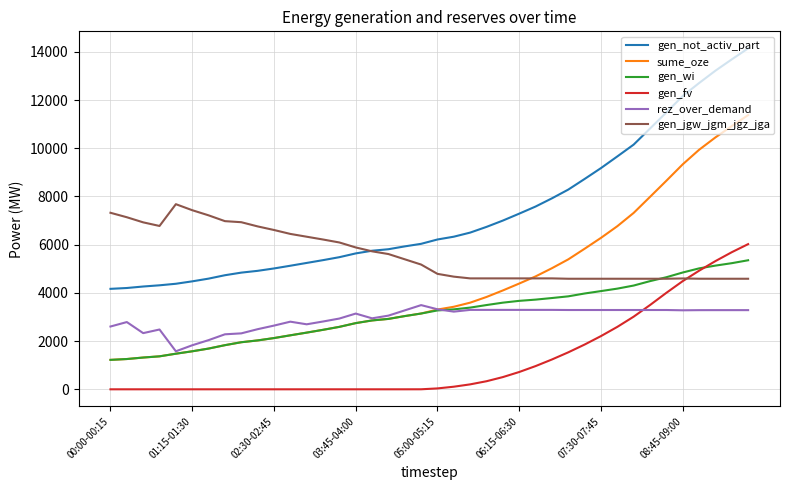

After their last crossing, which series has the higher values: gen_jgw_jgm_jgz_jga or gen_fv?

gen_fv